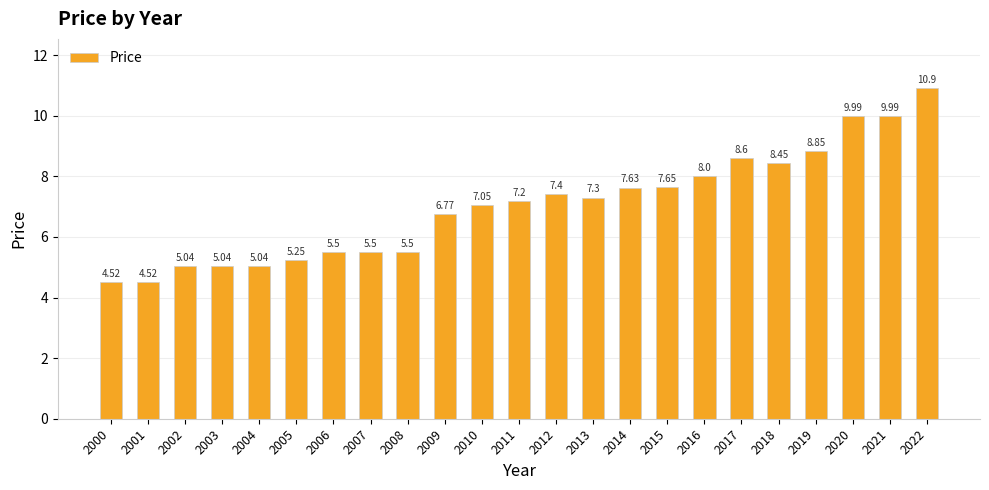

What is the change in value from 2002 to 2015?

+2.6